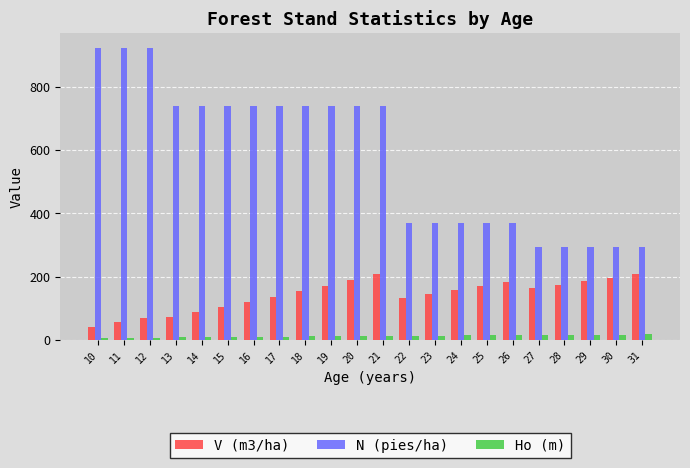

Is the value of N (pies/ha) at 31 greater than the value of Ho (m) at 19?

Yes